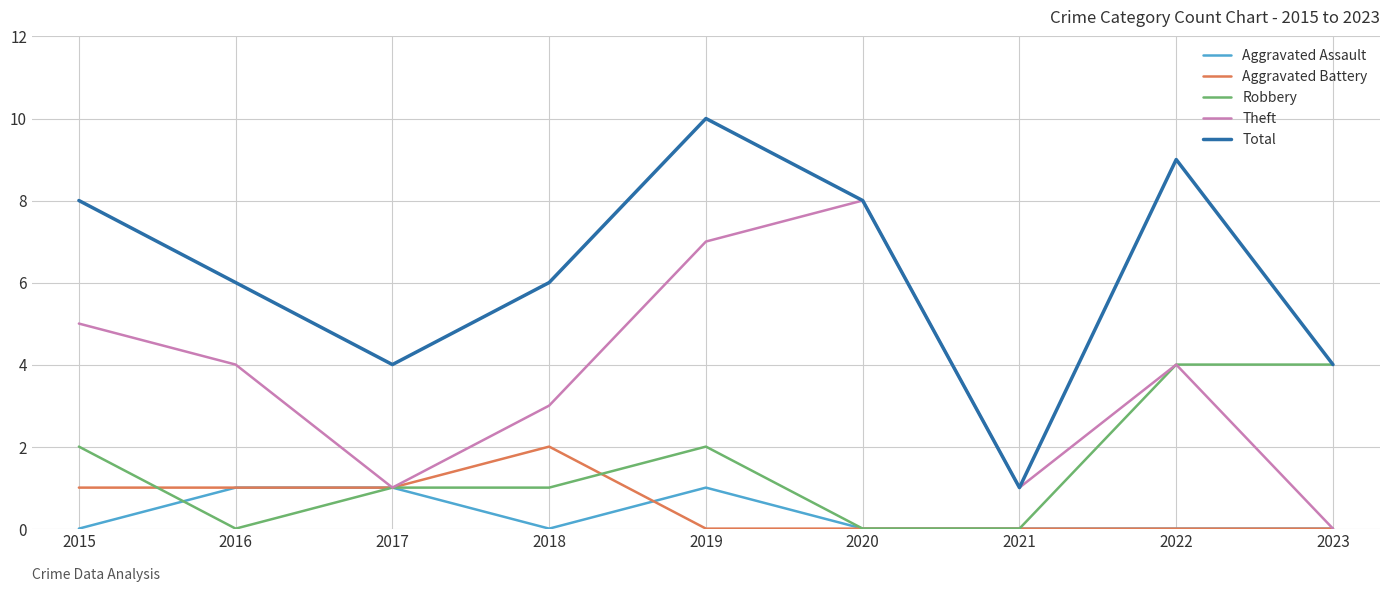

Rank the series by their maximum value, from lowest to highest.

Aggravated Assault, Aggravated Battery, Robbery, Theft, Total